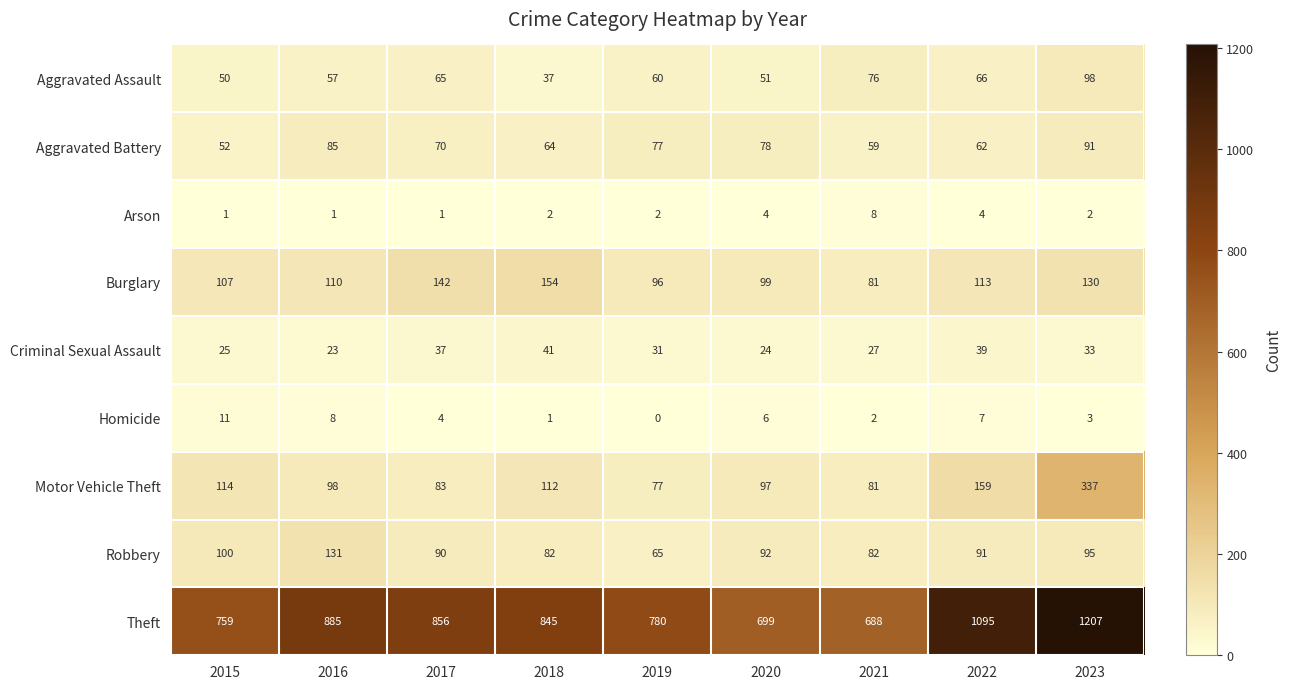

List the series in order of their peak value, highest first.

Theft, Motor Vehicle Theft, Burglary, Robbery, Aggravated Assault, Aggravated Battery, Criminal Sexual Assault, Homicide, Arson